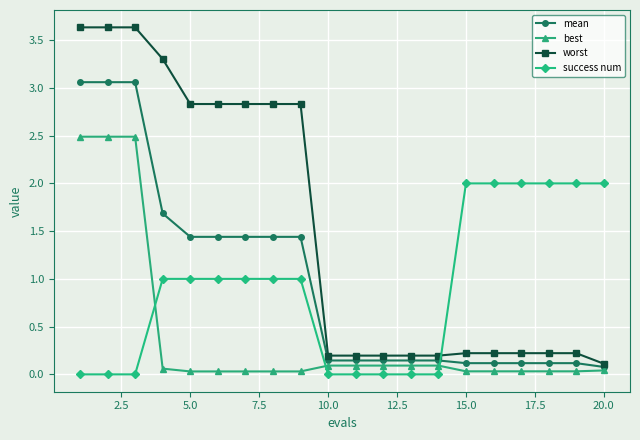

Which series has the widest spread of values?

worst